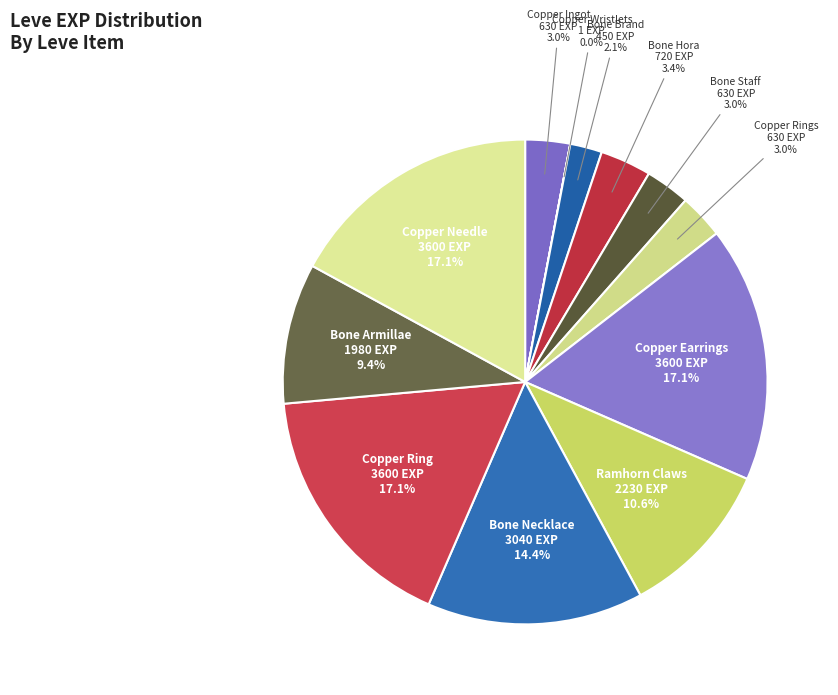

What percentage is the Bone Hora slice, to the nearest percent?

3%